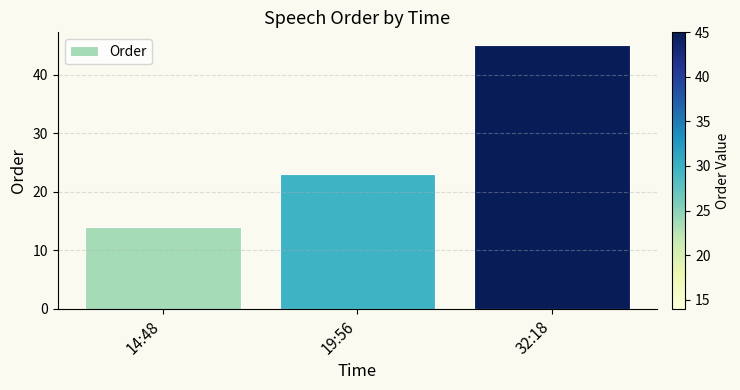

How many data points does each series have?

3